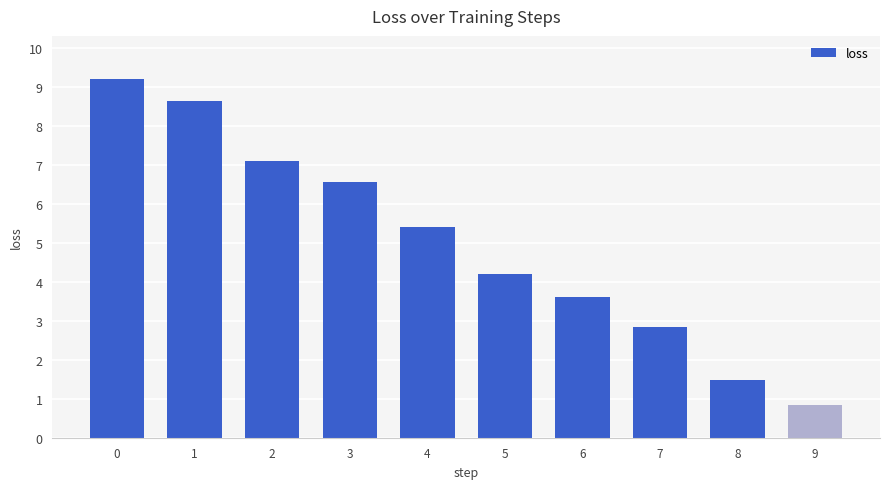

Is it true that the value at 5 is 4.2?

True